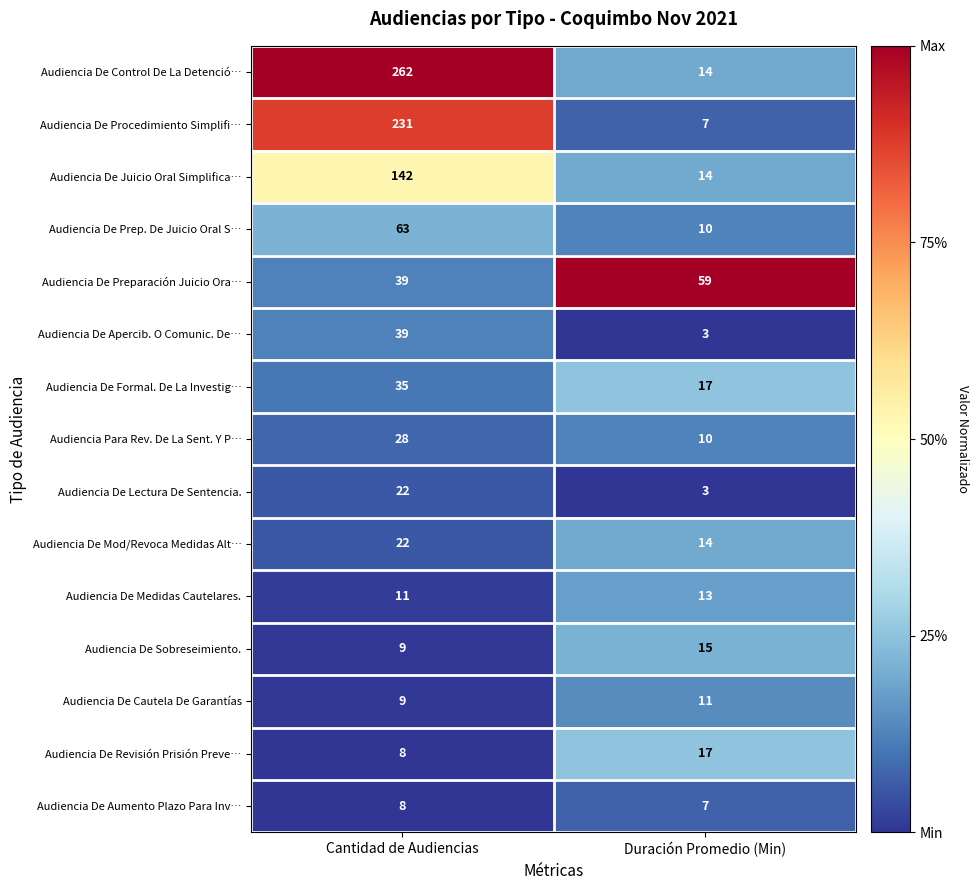

Is the value of Audiencia De Aumento Plazo Para Inv… at Duración Promedio (Min) greater than the value of Audiencia De Lectura De Sentencia. at Duración Promedio (Min)?

Yes